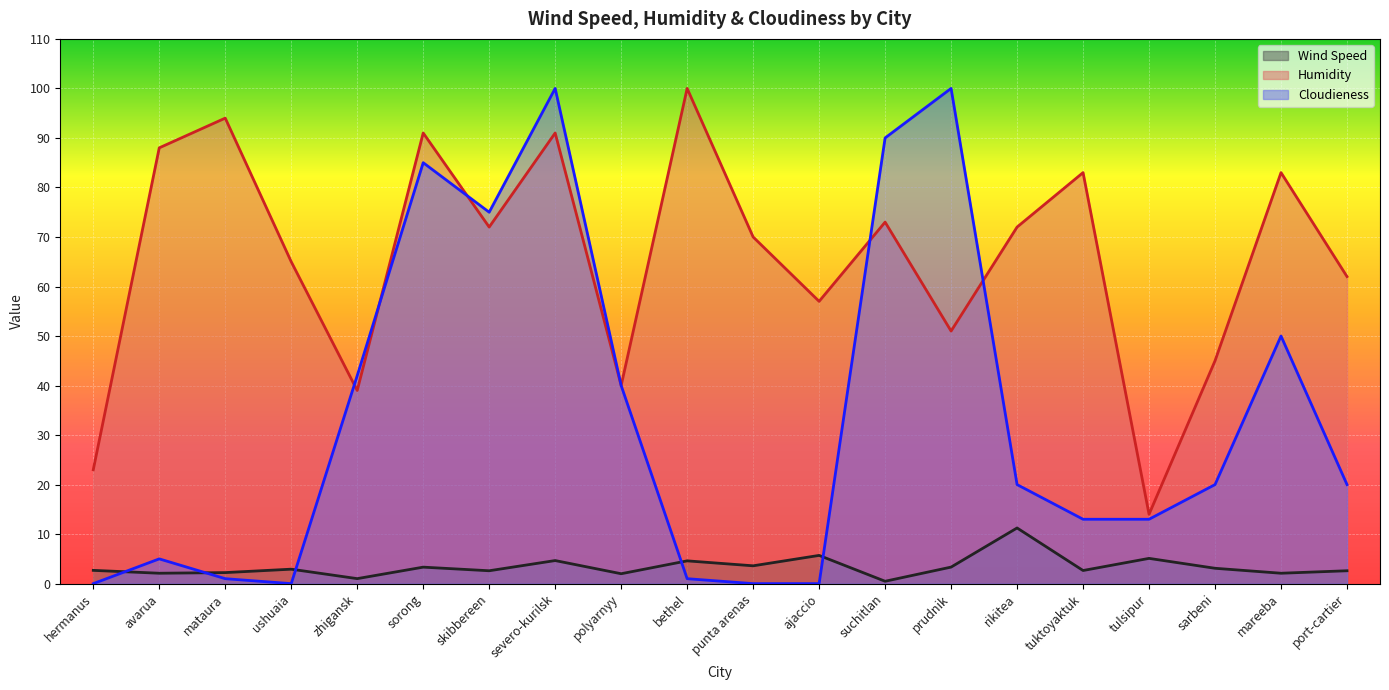

At which label does Wind Speed reach its minimum?

suchitlan